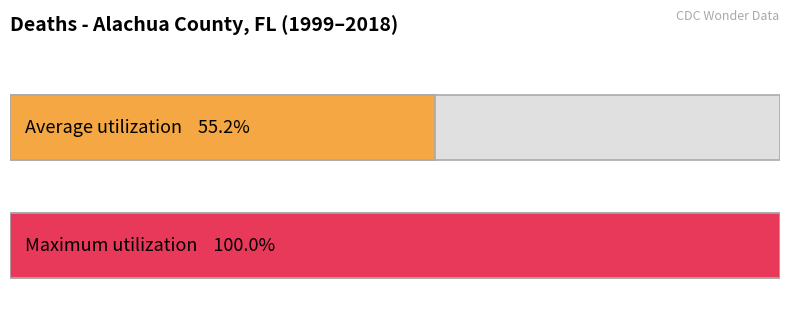

True or false: the data shows 8 at 2011.

False